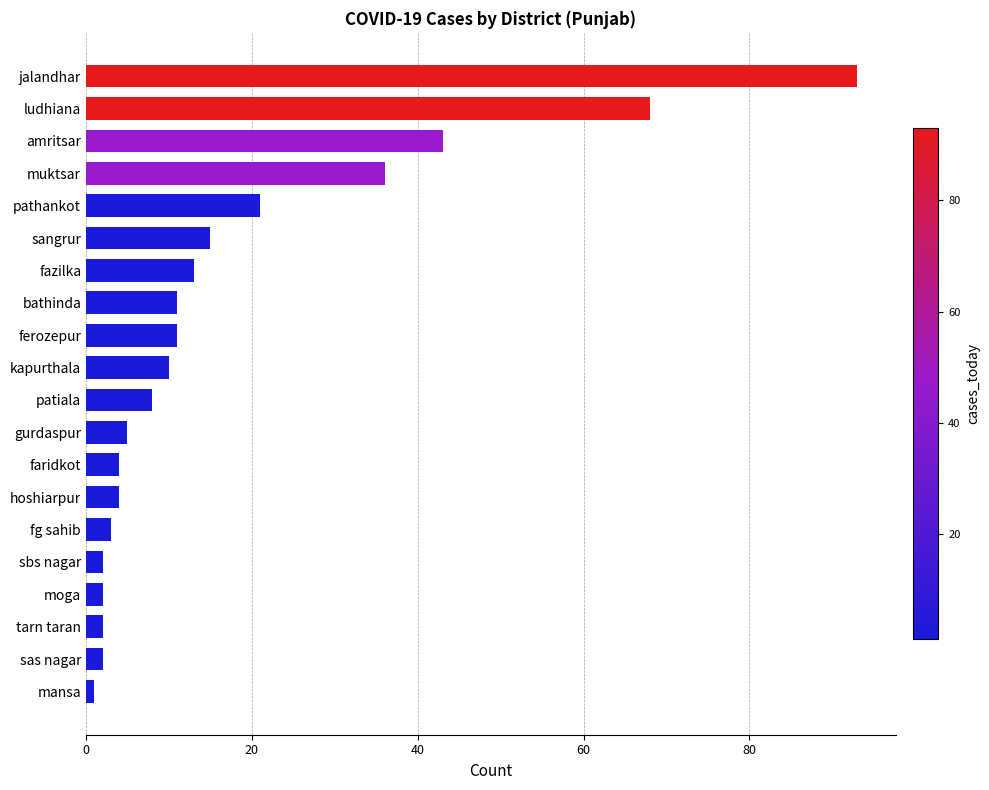

What is the change in value from bathinda to pathankot?

+10